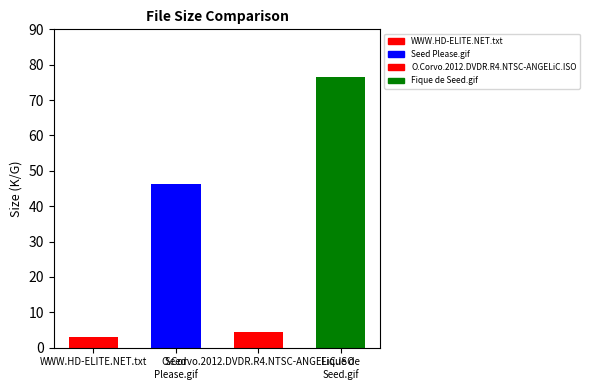

True or false: the data shows 137.4 at Fique de Seed.gif.

False